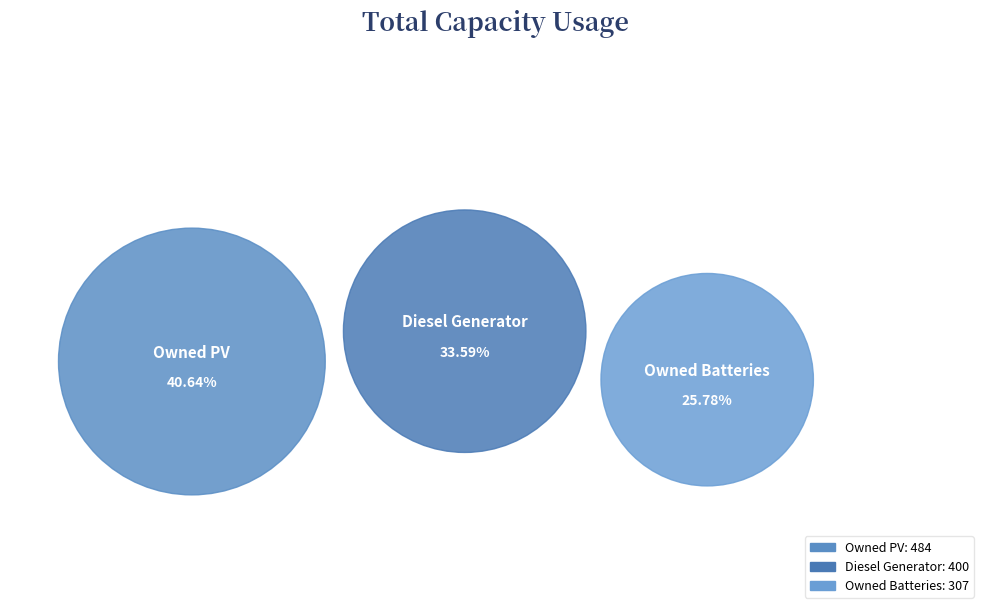

Is it true that Owned PV is 41% of the pie?

True